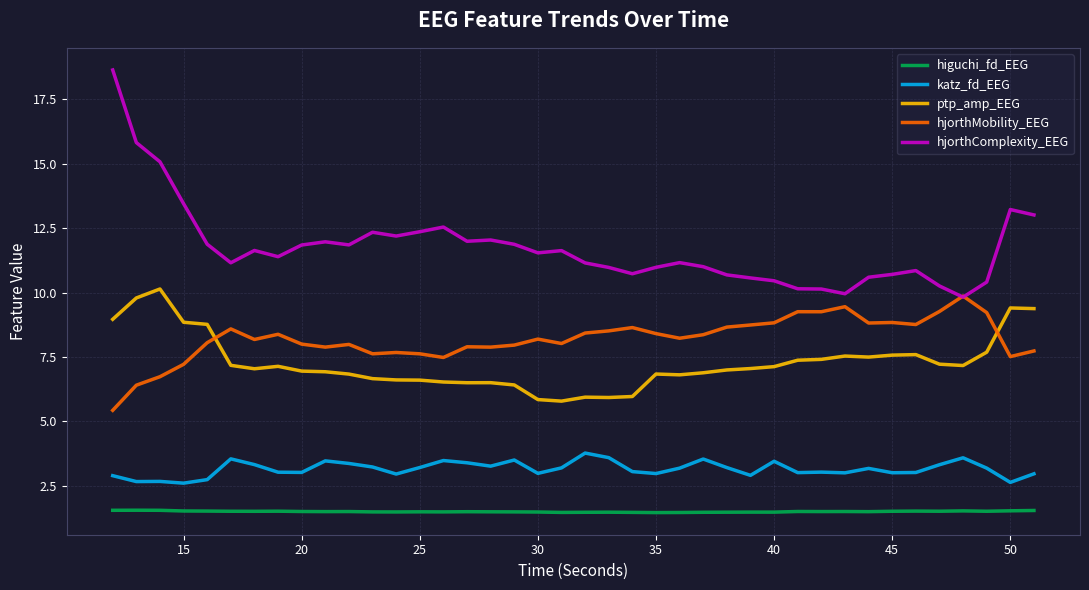

Which series has the widest spread of values?

hjorthComplexity_EEG